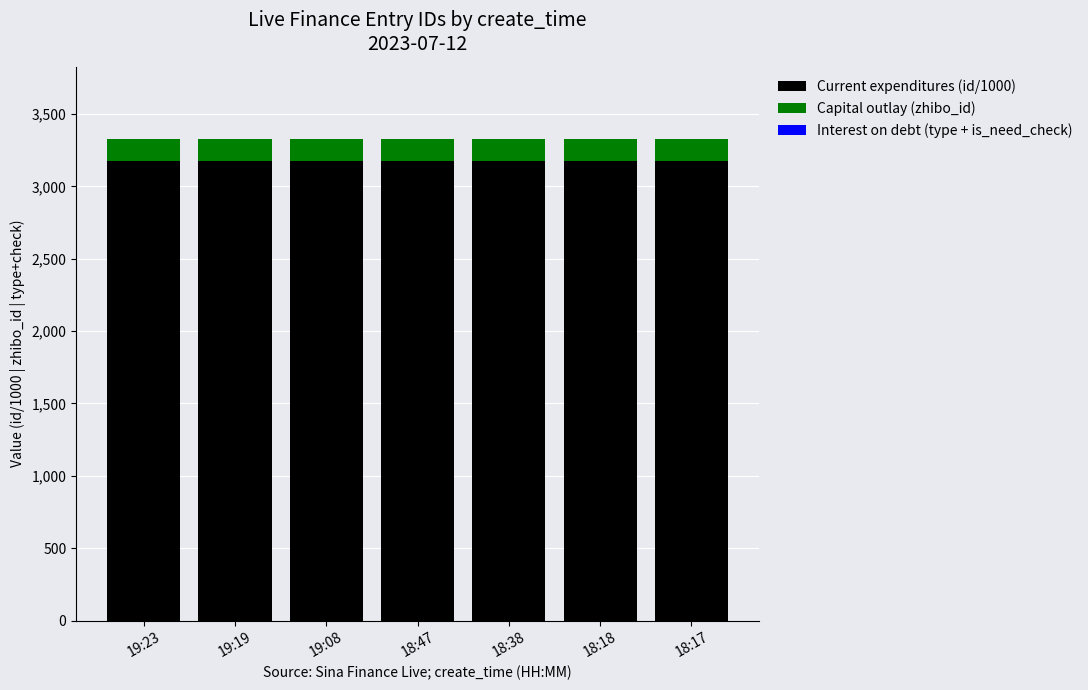

At how many categories does at least one series exceed 1251?

7